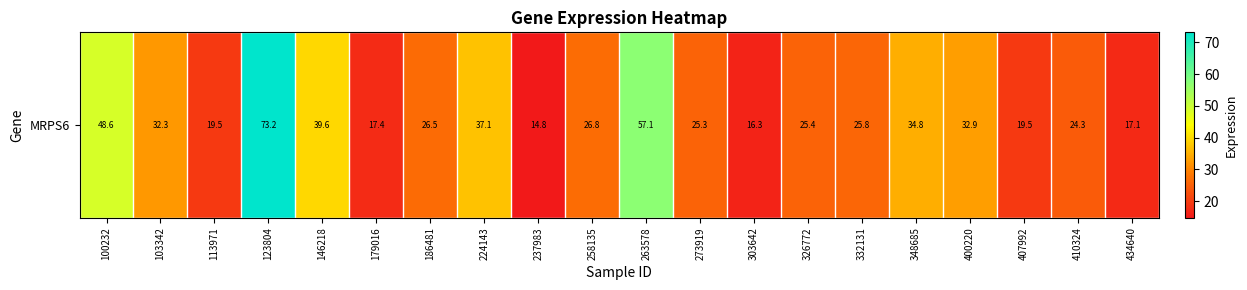

Which label corresponds to the smallest value in the chart?

237983